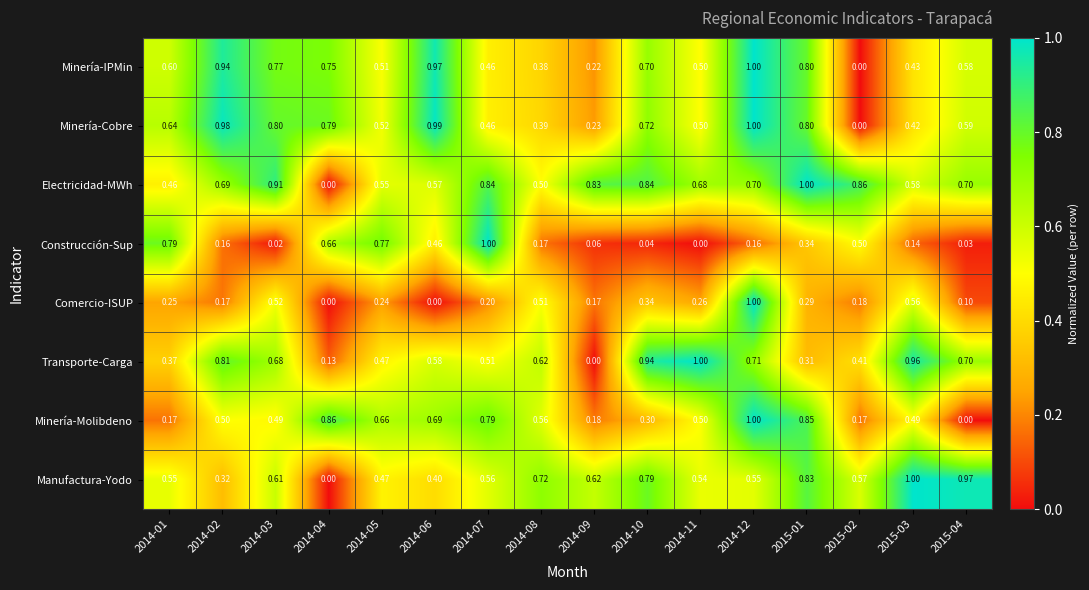

What is the spread (max minus min) of values at 2014-02?

0.8